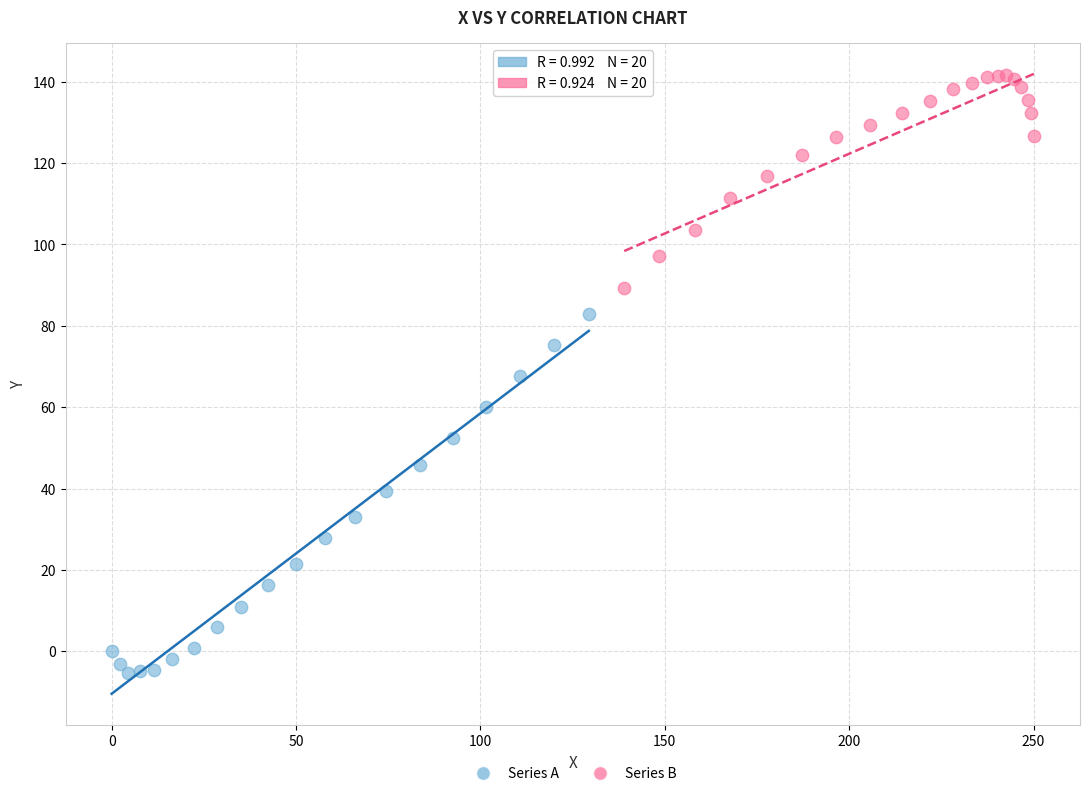

Which series reaches the maximum Y coordinate?

Series B